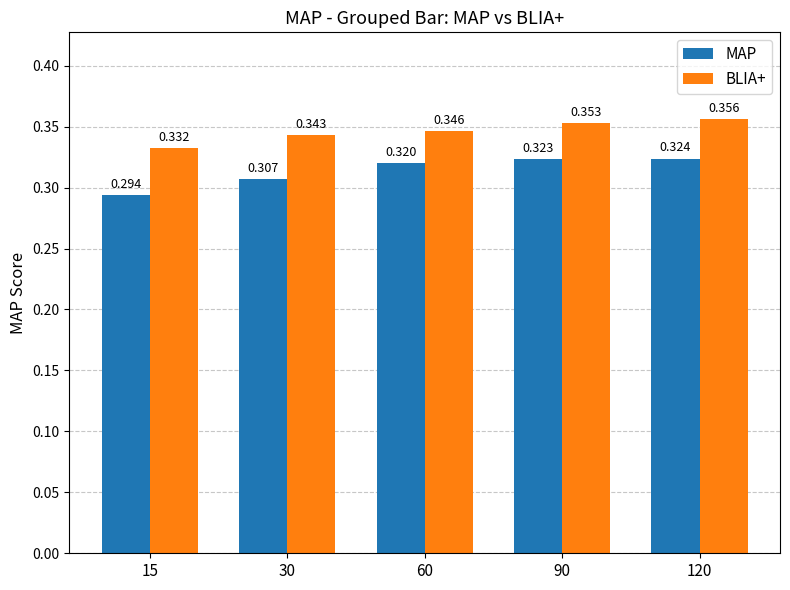

Between 15 and 60, which series saw the biggest shift?

MAP